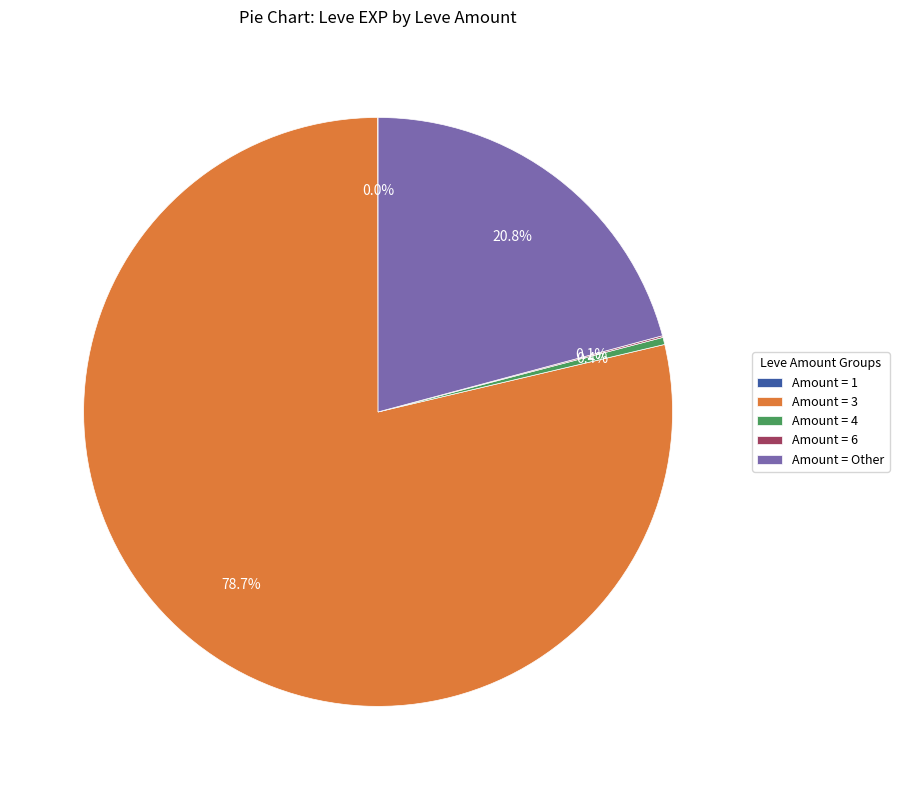

Which category has the biggest portion of the pie?

Amount = 3